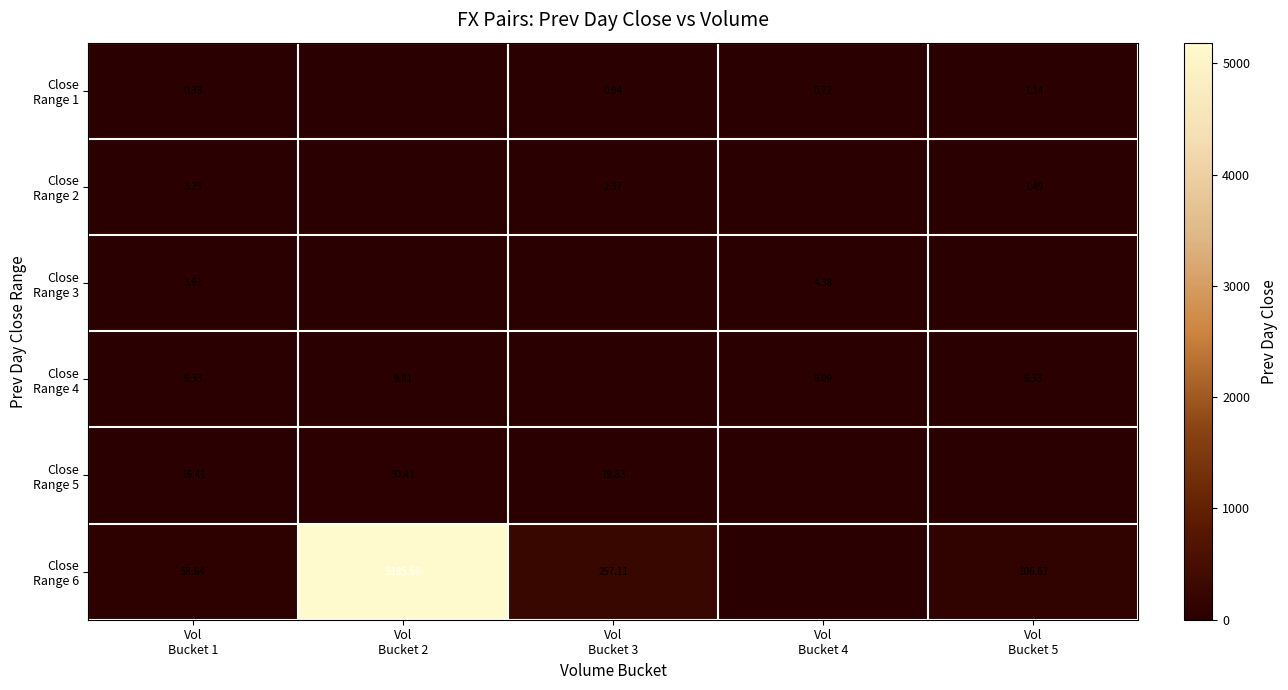

How many positive values does the Close Range 6 series have?

4